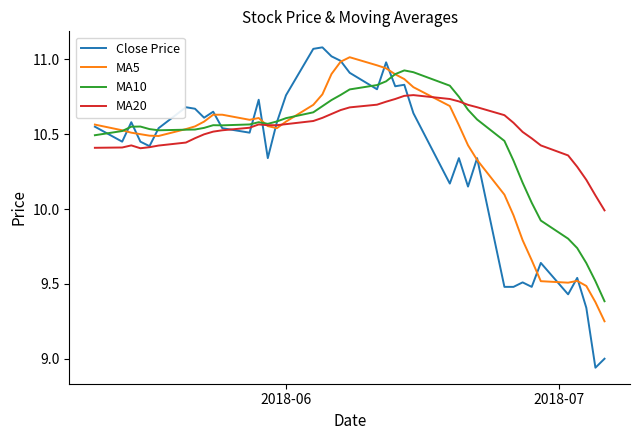

Rank the series by their maximum value, from highest to lowest.

Close Price, MA5, MA10, MA20